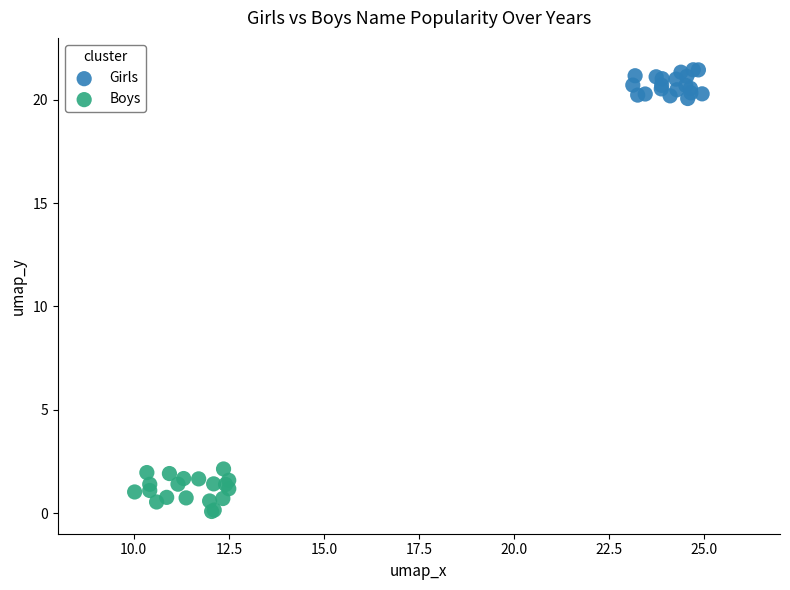

Which series contains the lowest Y value?

Boys